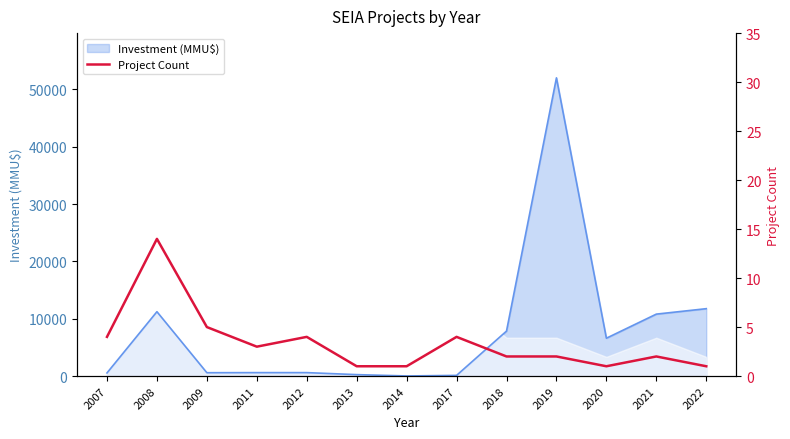

Reading left to right, what are all the values shown in this chart?

2007=4	2008=14	2009=5	2011=3	2012=4	2013=1	2014=1	2017=4	2018=2	2019=2	2020=1	2021=2	2022=1